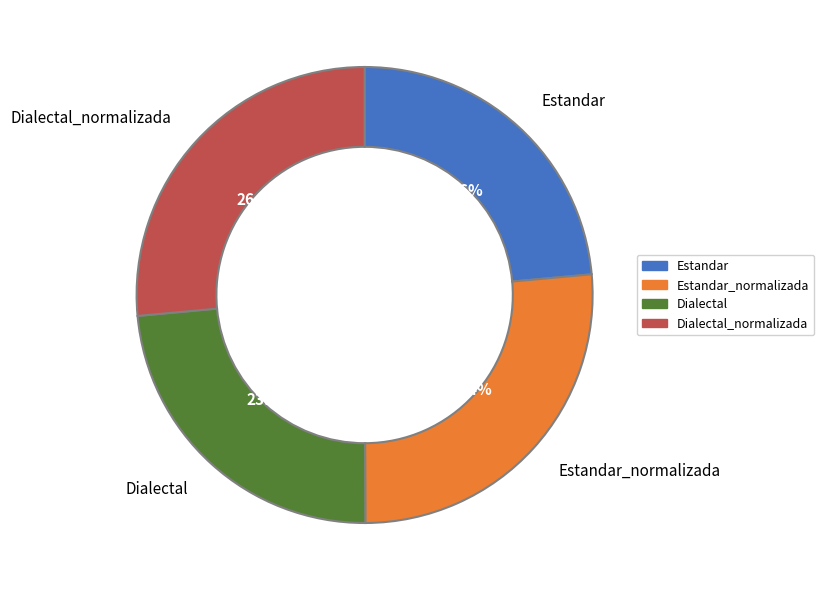

What portion of the pie excludes Dialectal?

76.4%